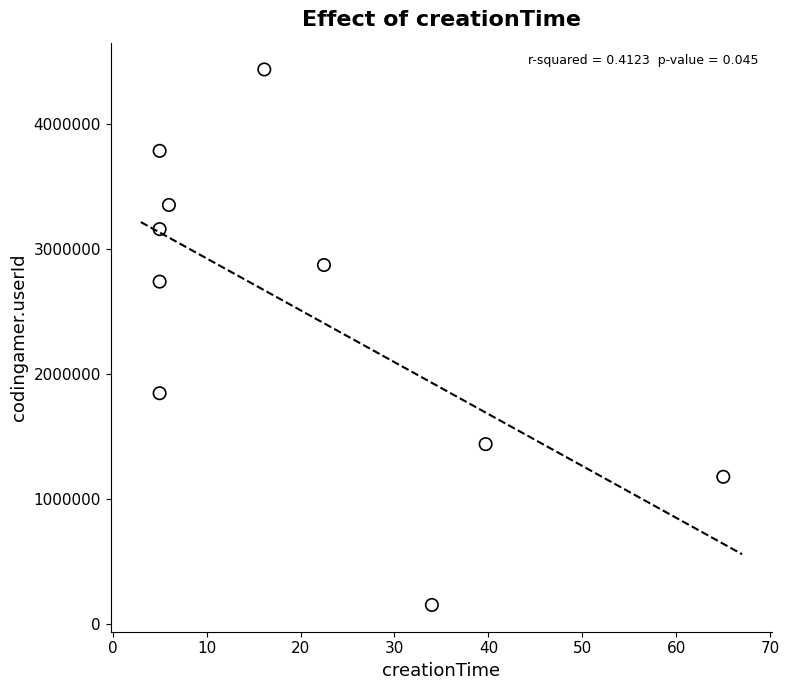

What is the range of Y values (max minus min)?

4283699